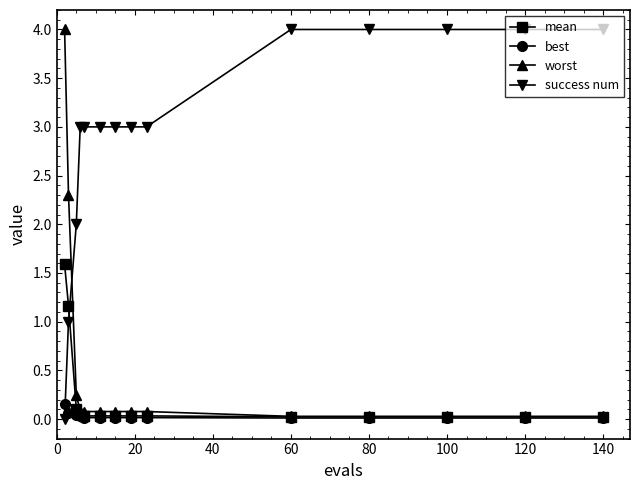

Which series has the largest total across all categories?

success num